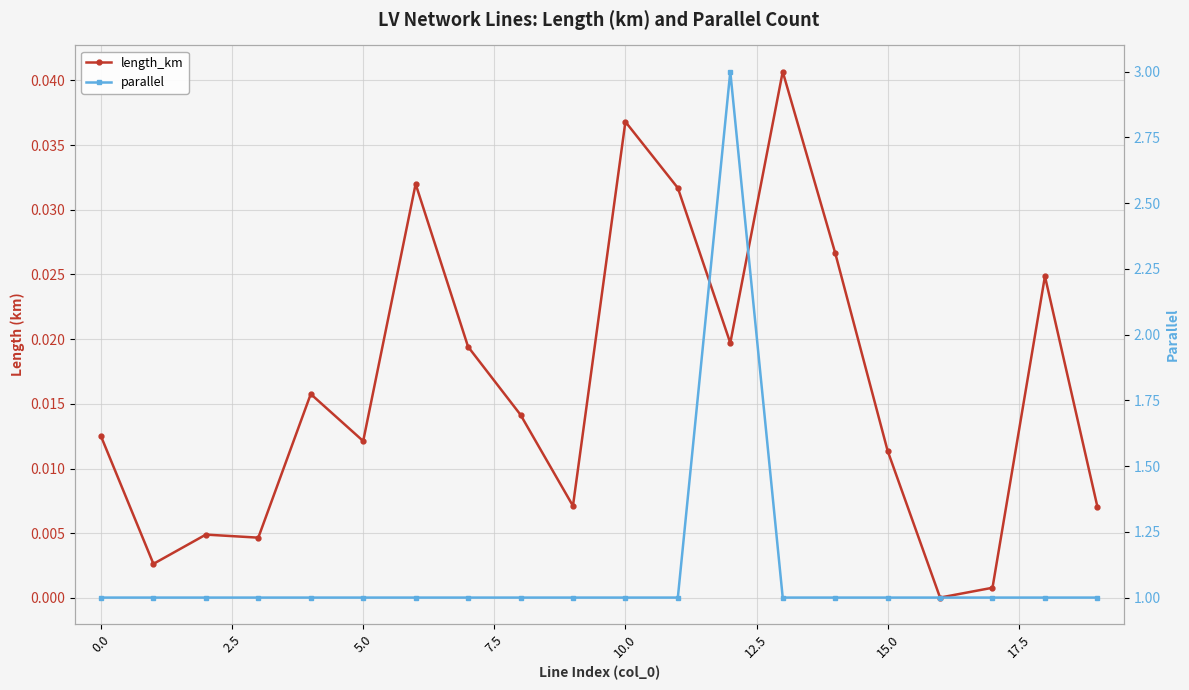

How many categories are shown in the chart?

20